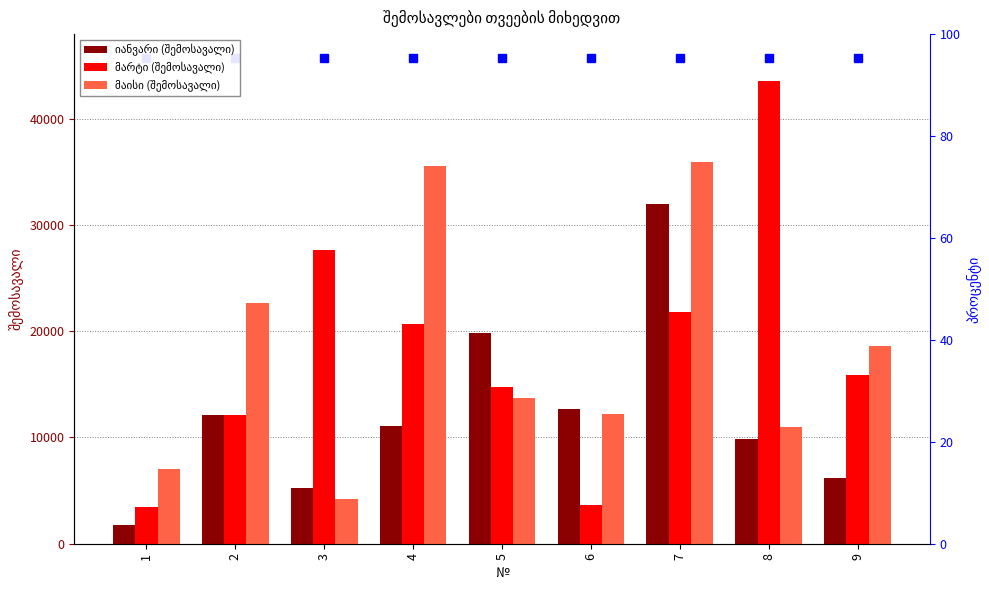

How many groups of bars are there?

9